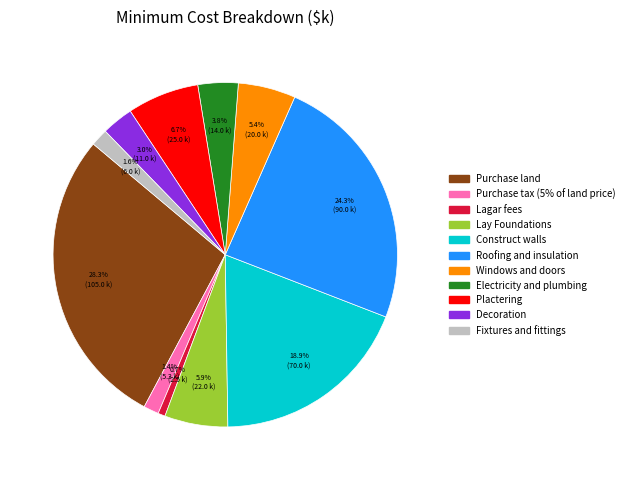

To the nearest percent, what percentage of the pie is Decoration?

3%